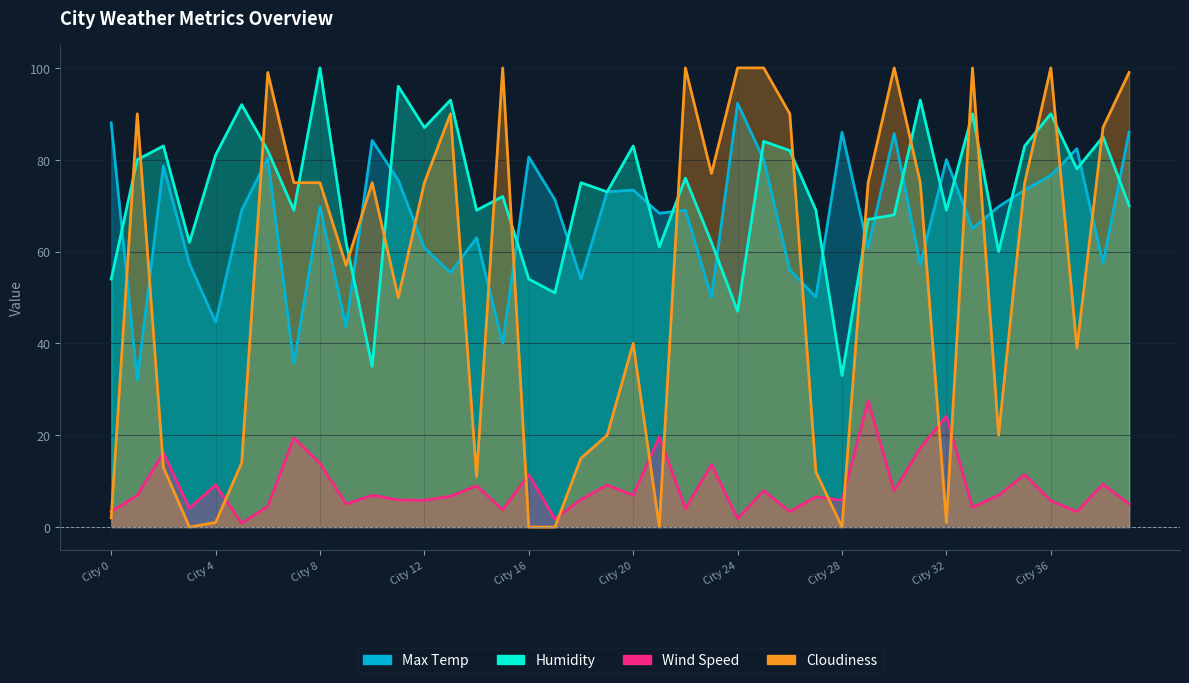

Which category has the lowest value in the Humidity series?

28